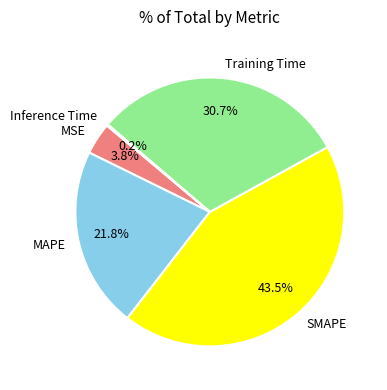

Is there a majority slice in this chart?

No